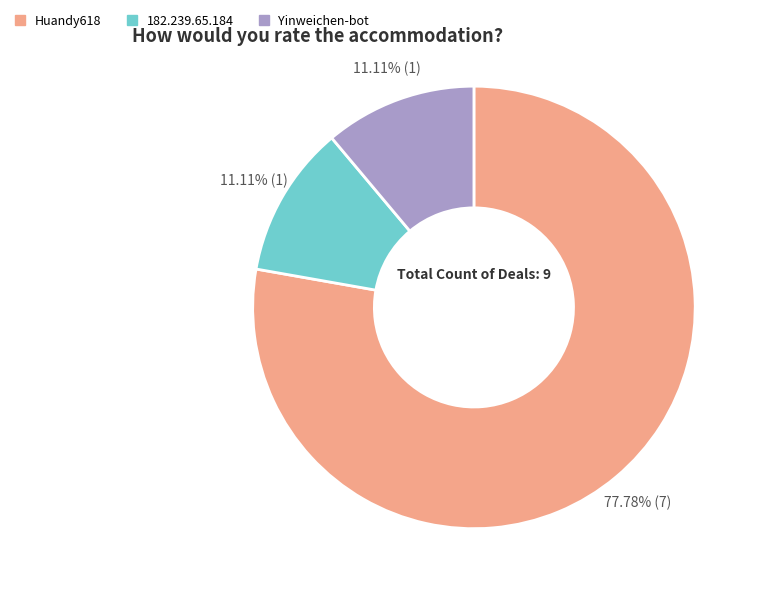

To the nearest percent, what portion does Yinweichen-bot represent?

11%